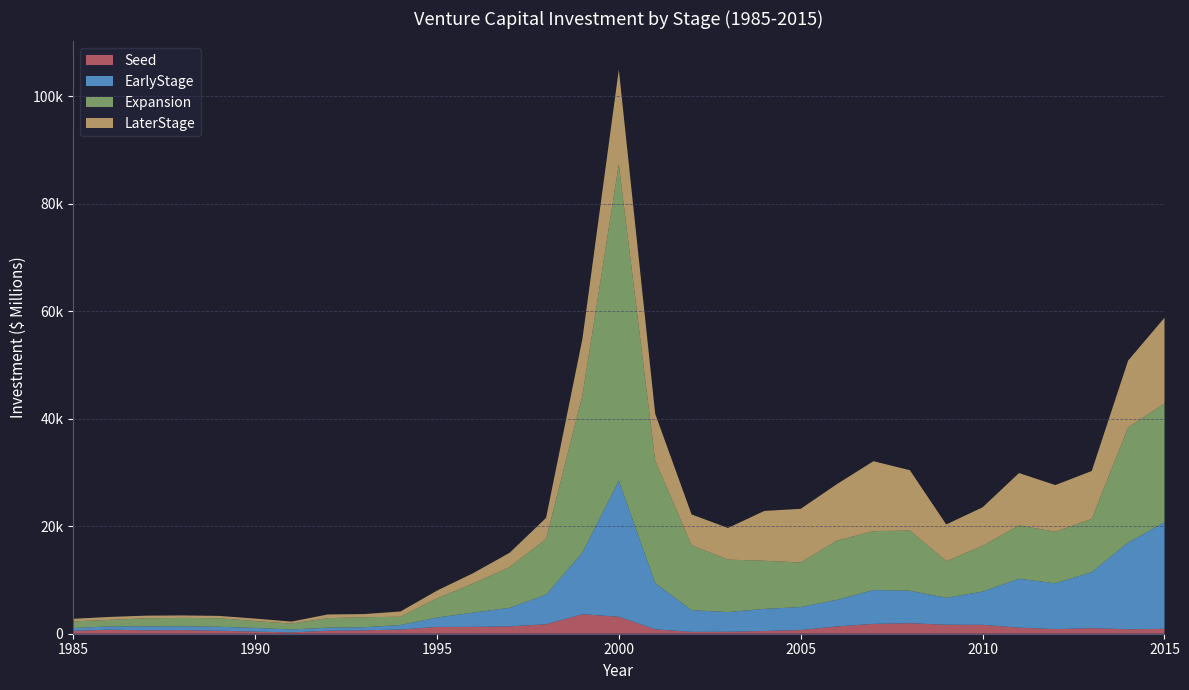

Reading right to left, transcribe all the data shown in this chart.

Seed: 2015=902.6	2014=827.8	2013=1030.6	2012=851.1	2011=1123.4	2010=1655.0	2009=1676.5	2008=1957.2	2007=1832.1	2006=1356.7	2005=686.4	2004=506.7	2003=365.4	2002=340.7	2001=816.8	2000=3154.7	1999=3620.8	1998=1766.6	1997=1361.1	1996=1272.1	1995=1269.0	1994=781.2	1993=629.6	1992=556.5	1991=241.8	1990=397.1	1989=558.4	1988=670.5	1987=623.4	1986=759.7	1985=526.2
EarlyStage: 2015=19830.8	2014=16124.1	2013=10435.5	2012=8534.8	2011=9109.4	2010=6189.6	2009=5007.7	2008=6045.9	2007=6298.3	2006=4951.0	2005=4283.7	2004=4113.5	2003=3665.8	2002=4041.9	2001=8612.4	2000=25330.4	1999=11482.0	1998=5505.1	1997=3461.0	1996=2665.5	1995=1741.2	1994=839.7	1993=575.8	1992=566.8	1991=548.7	1990=684.4	1989=737.6	1988=714.6	1987=750.5	1986=620.3	1985=517.8
Expansion: 2015=22127.5	2014=21450.7	2013=9905.0	2012=9588.7	2011=9927.7	2010=8488.4	2009=6830.2	2008=11193.2	2007=10964.0	2006=11034.0	2005=8289.2	2004=8961.4	2003=9760.1	2002=12067.1	2001=22806.0	2000=58886.6	1999=29275.7	1998=10354.6	1997=7587.8	1996=5421.0	1995=3554.7	1994=1539.1	1993=1866.0	1992=1778.7	1991=1100.2	1990=1269.2	1989=1595.8	1988=1563.2	1987=1495.1	1986=1198.8	1985=1245.7
LaterStage: 2015=15950.3	2014=12433.0	2013=8914.9	2012=8688.4	2011=9743.0	2010=7191.9	2009=6821.5	2008=11239.4	2007=13011.8	2006=10524.8	2005=9986.1	2004=9270.6	2003=5890.8	2002=5752.8	2001=8703.4	2000=17626.1	1999=10530.1	1998=3935.3	1997=2661.7	1996=1926.9	1995=1451.6	1994=985.7	1993=585.4	1992=684.3	1991=363.3	1990=471.7	1989=427.8	1988=457.7	1987=494.6	1986=545.7	1985=486.8